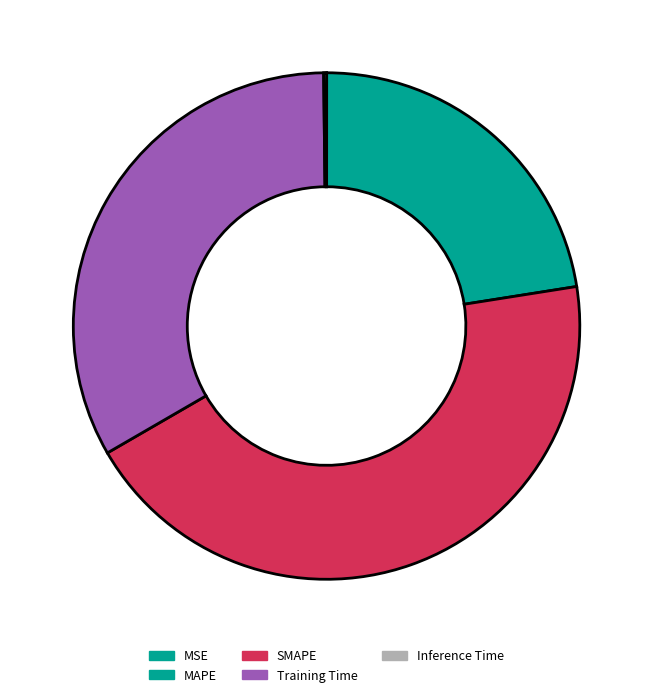

What percentage is the Training Time slice, to the nearest percent?

33%